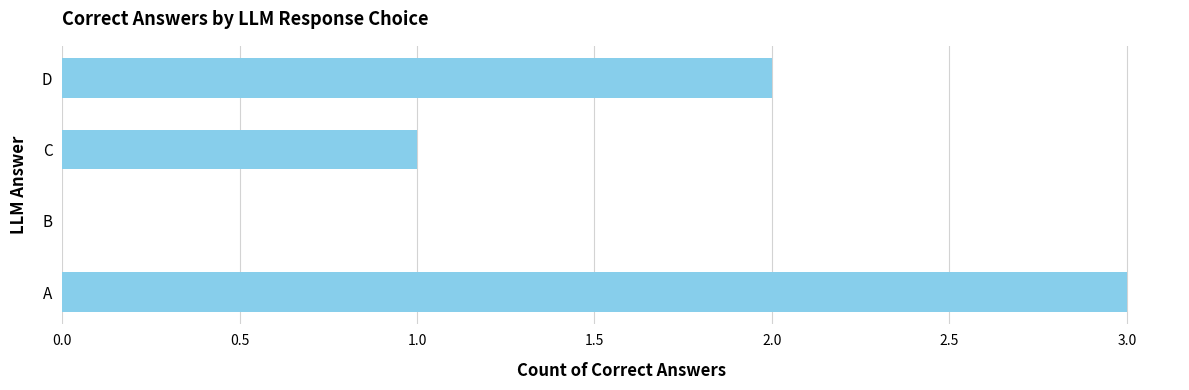

What is the sum of the values at A and B?

3